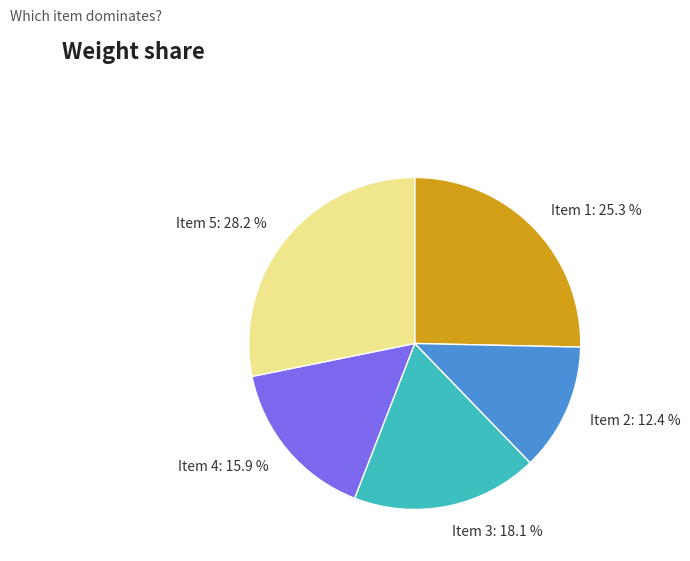

What is the largest slice in the pie chart?

Item 5